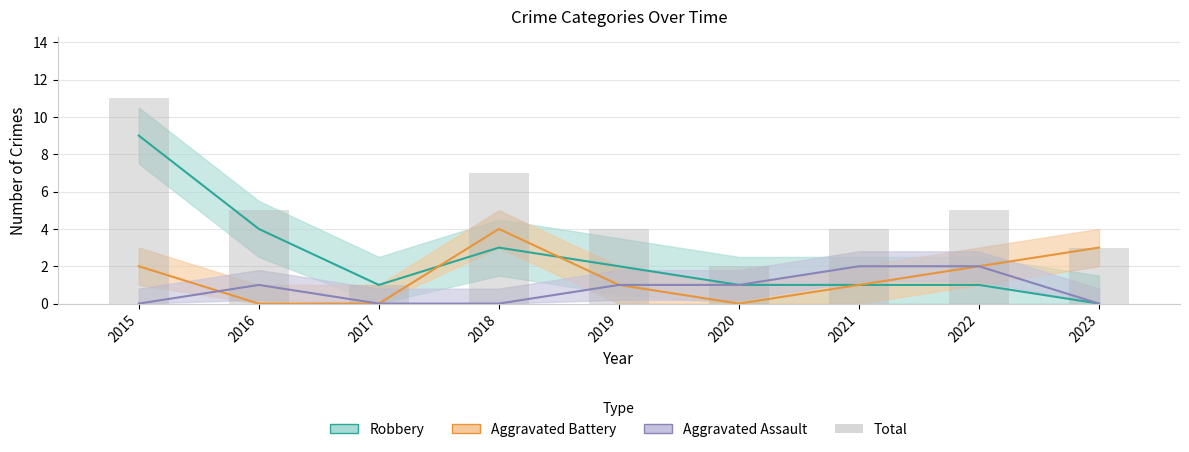

How many values are below 4?

3